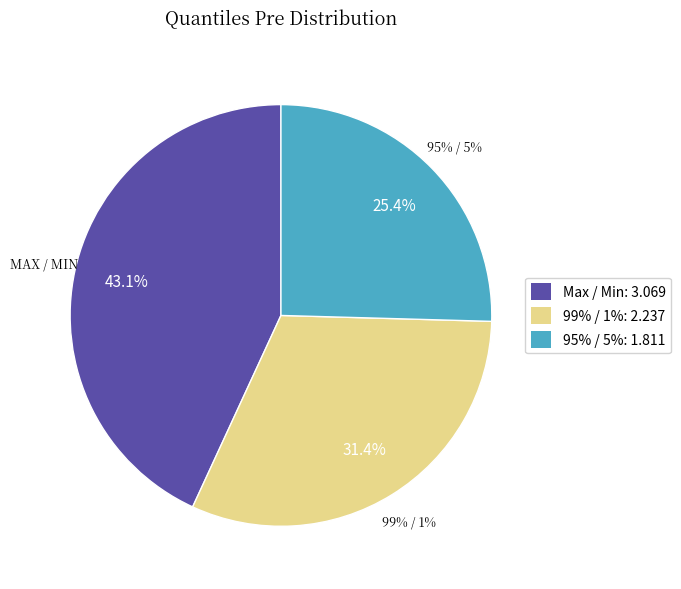

To the nearest percent, what is the average slice percentage?

33%